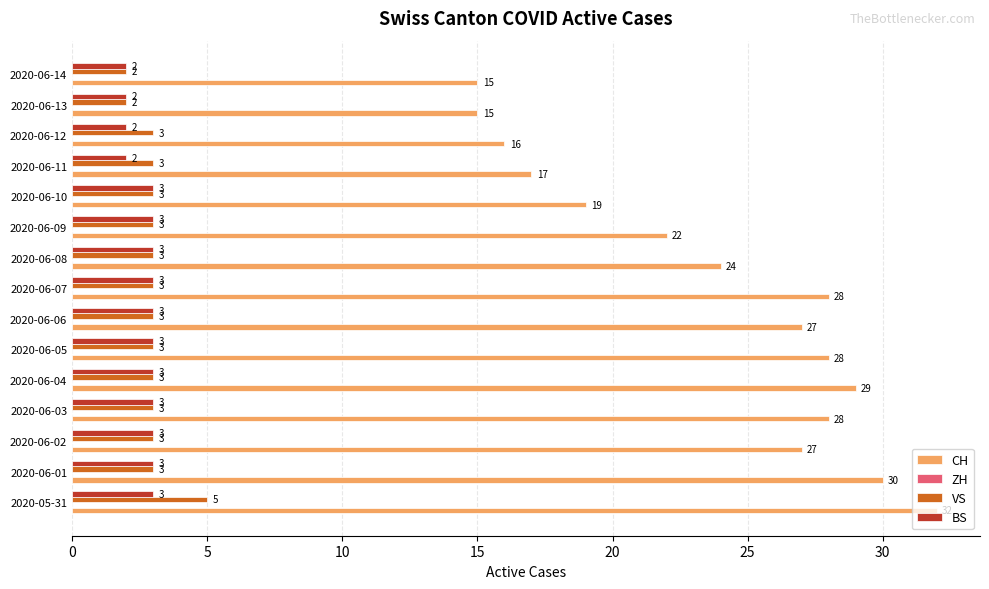

Count the VS values in the range 3 to 4.

12